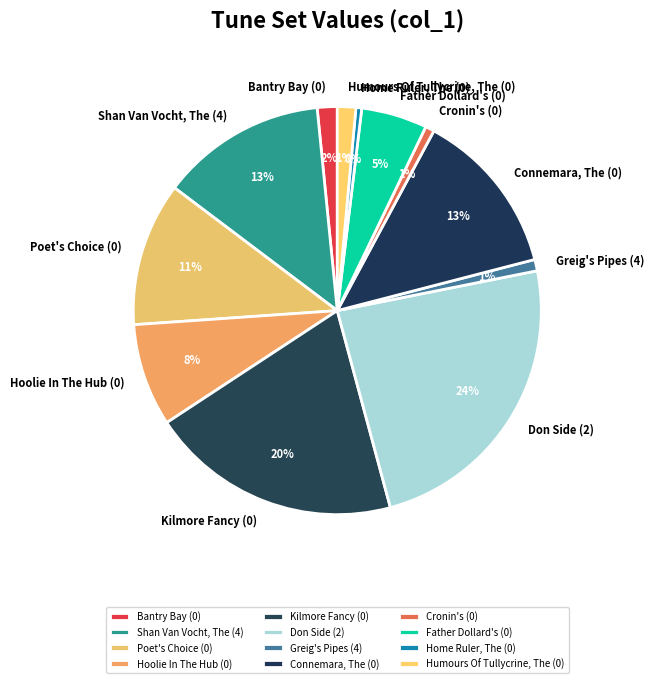

Which slice is the largest?

Don Side (2)